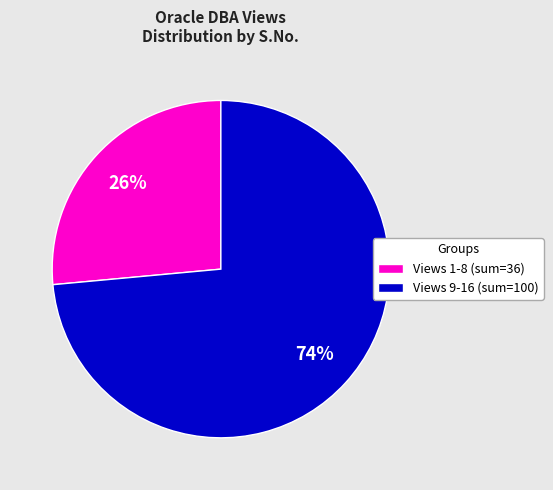

What is the majority slice?

Views 9-16 (sum=100)